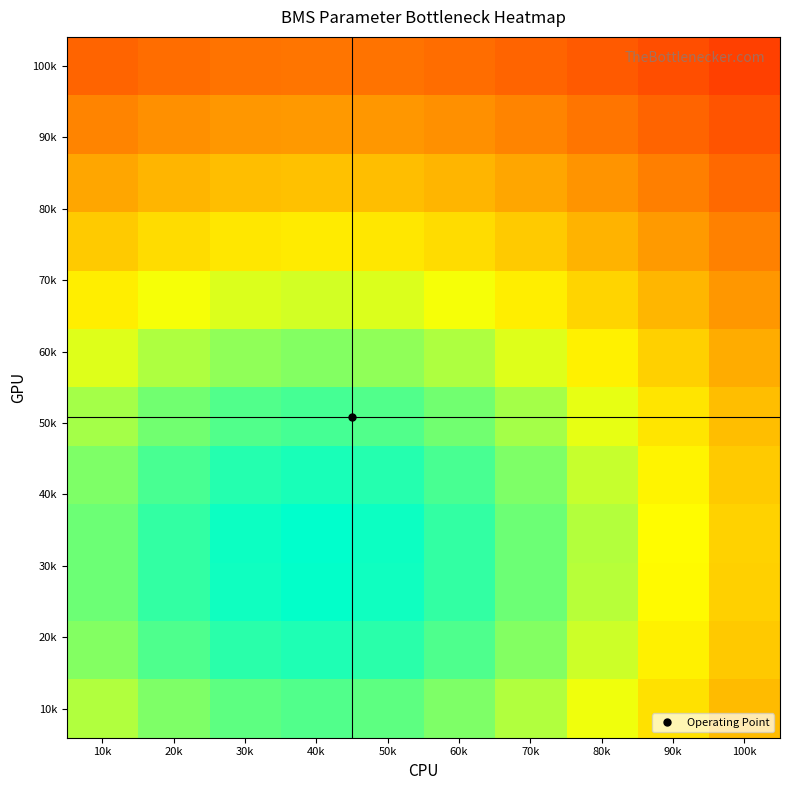

What is the spread (max minus min) of values at 90k?

45.4